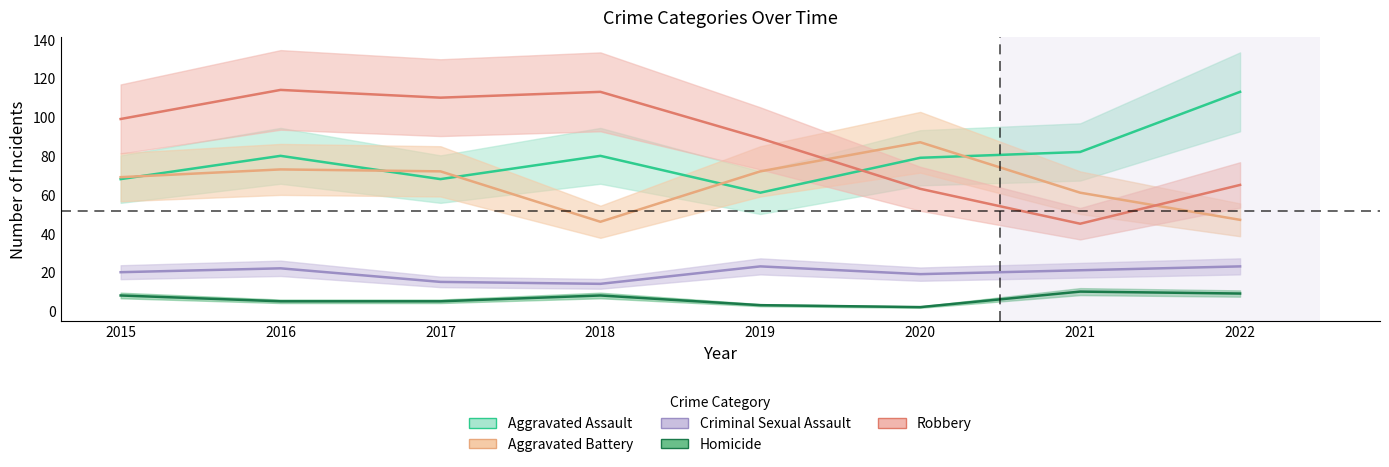

Does the chart have visible grid lines?

No